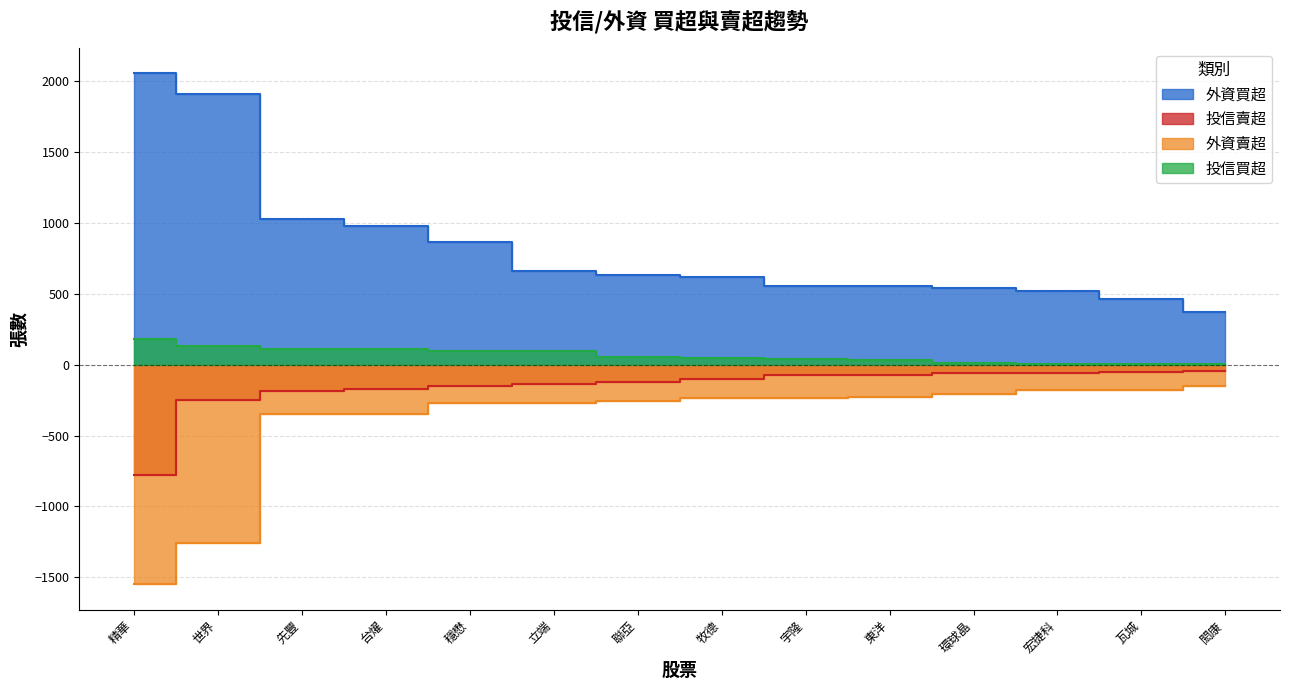

True or false: 外資買超 and 投信賣超 cross at least once.

False